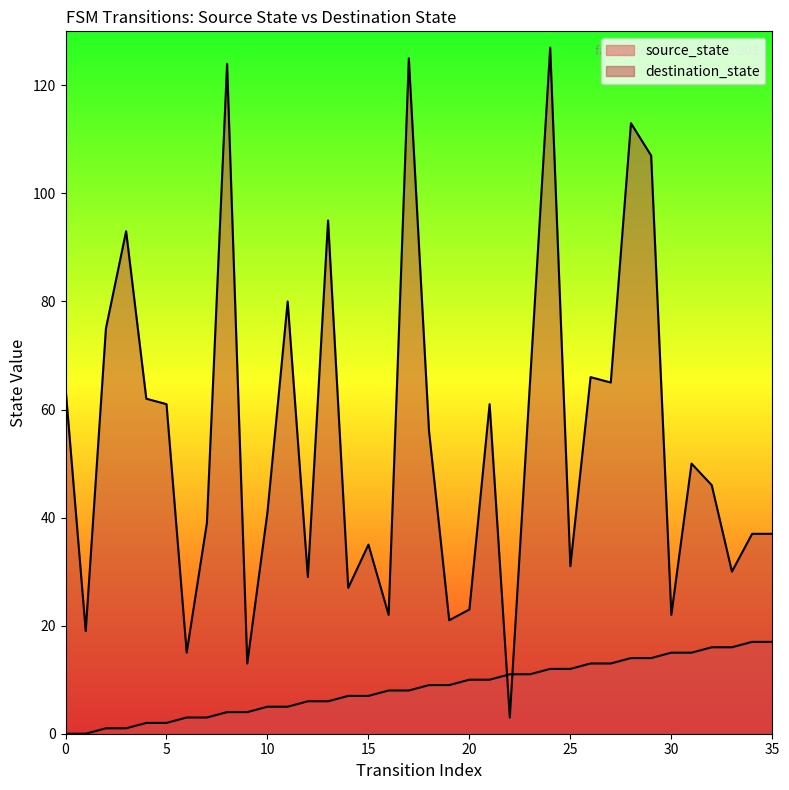

How many intersections are there between source_state and destination_state?

2